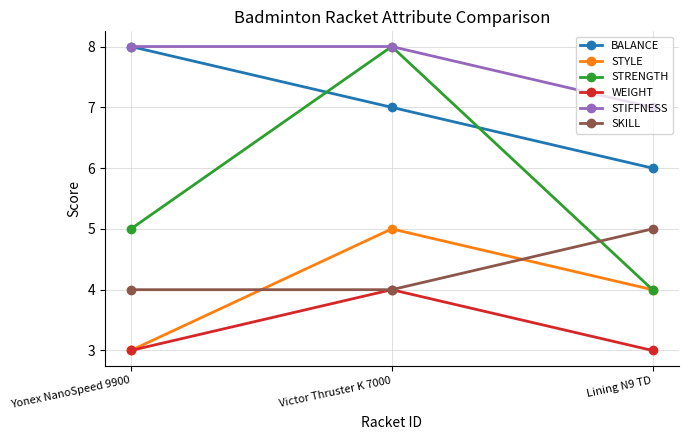

Rank the categories by STYLE value from lowest to highest.

Yonex NanoSpeed 9900, Lining N9 TD, Victor Thruster K 7000